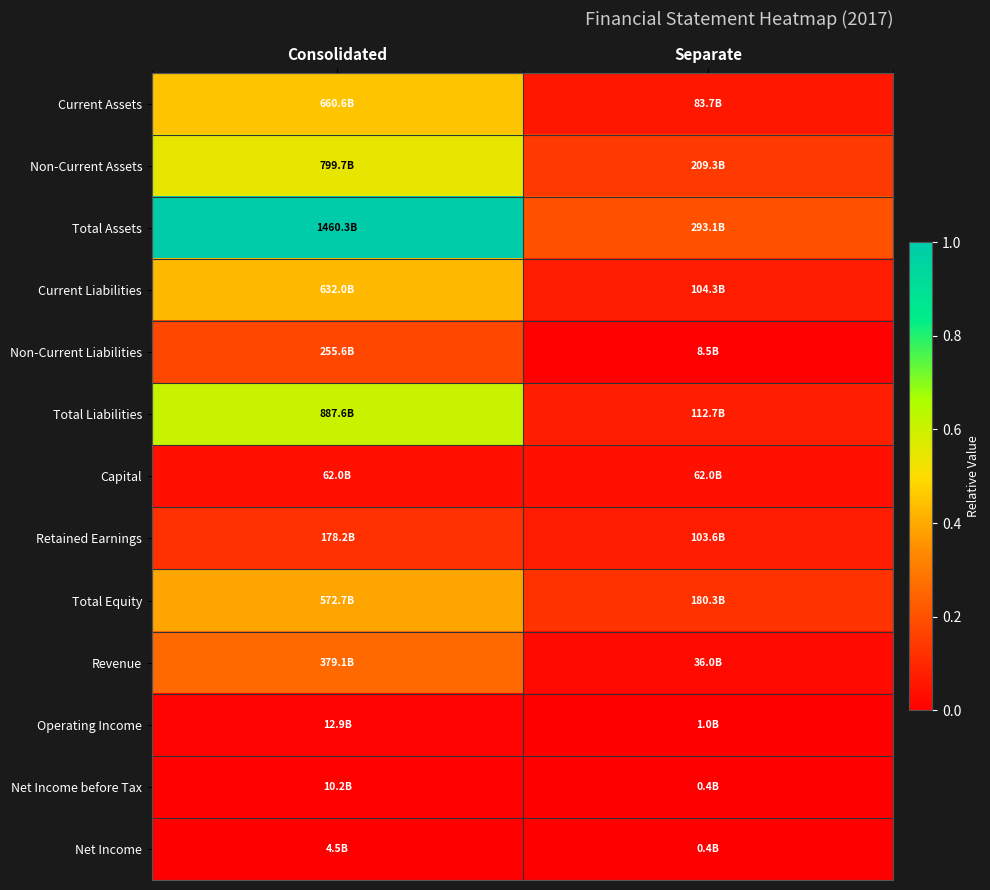

At which category is the sum across all series the highest?

Consolidated